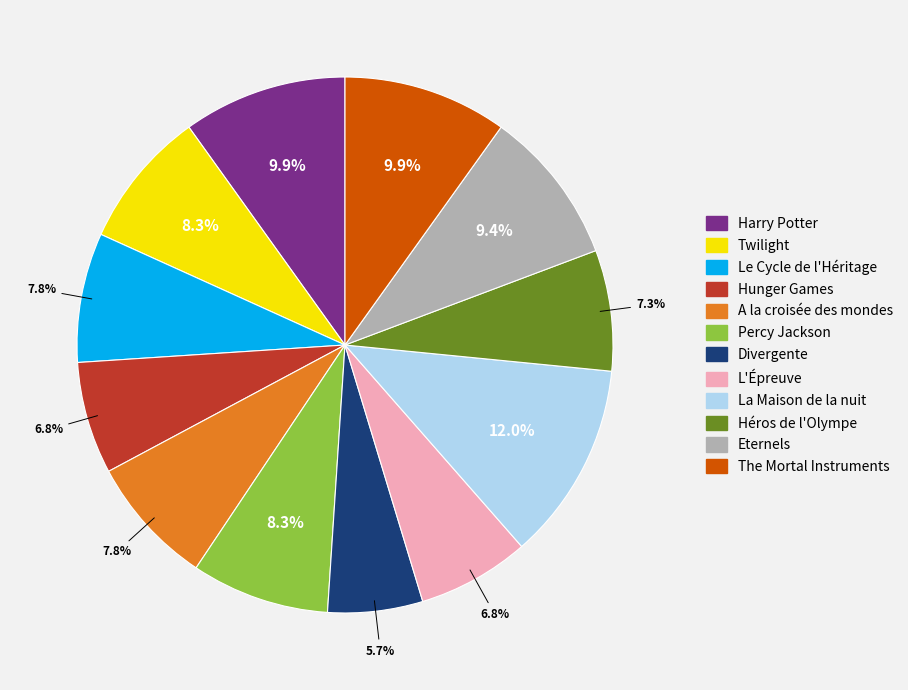

What percentage is the Héros de l'Olympe slice, to the nearest percent?

7%